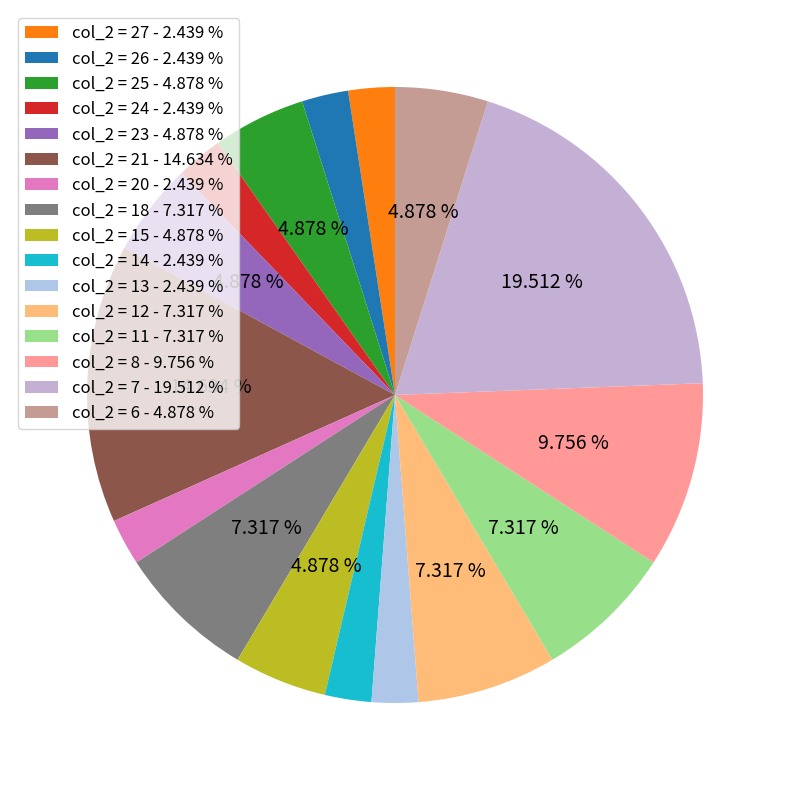

Rank the categories by value from highest to lowest.

col_2 = 7, col_2 = 21, col_2 = 8, col_2 = 18, col_2 = 12, col_2 = 11, col_2 = 25, col_2 = 23, col_2 = 15, col_2 = 6, col_2 = 27, col_2 = 26, col_2 = 24, col_2 = 20, col_2 = 14, col_2 = 13